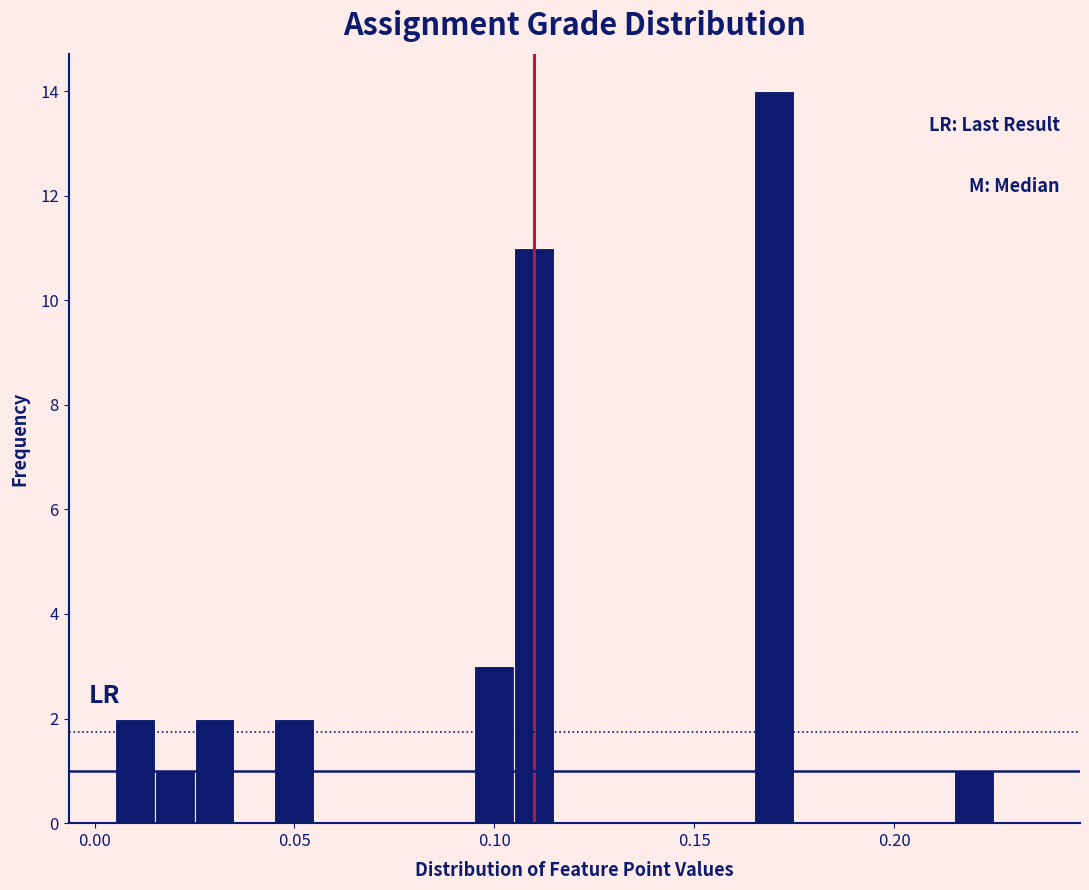

Around what value on the x-axis is the tallest bar? Give the approximate position of its centre, as read against the axis.

0.170